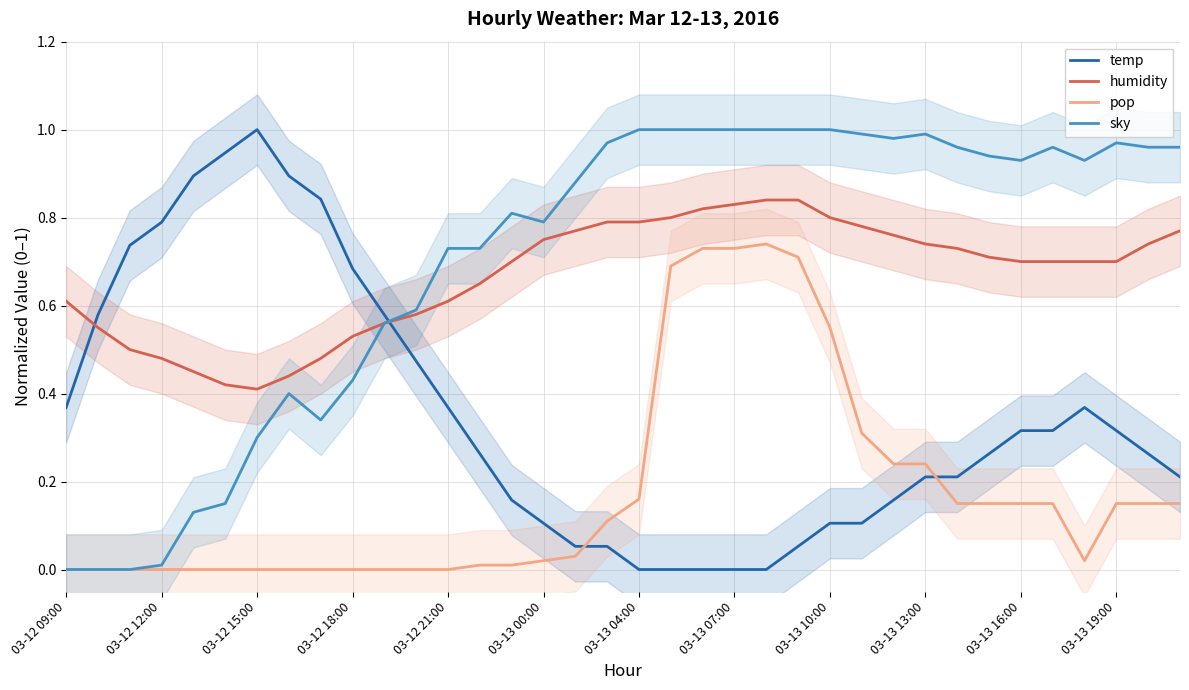

How many intersections are there between sky and temp?

1